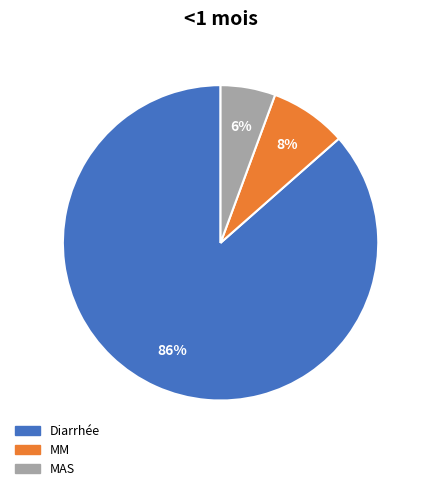

Between Diarrhée and MM, which is larger?

Diarrhée